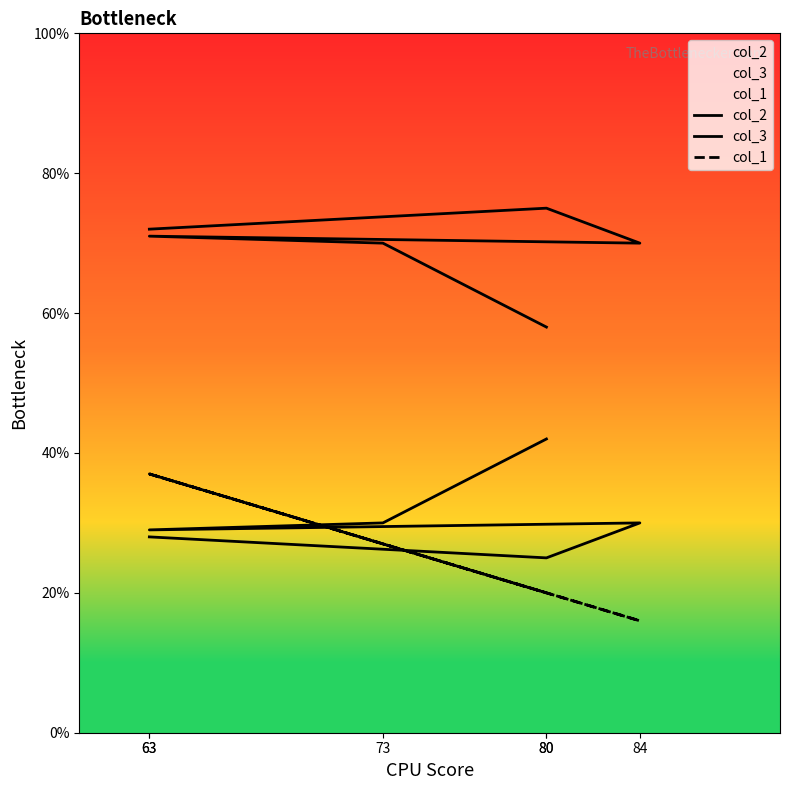

What is the sum of all col_3 values?

416